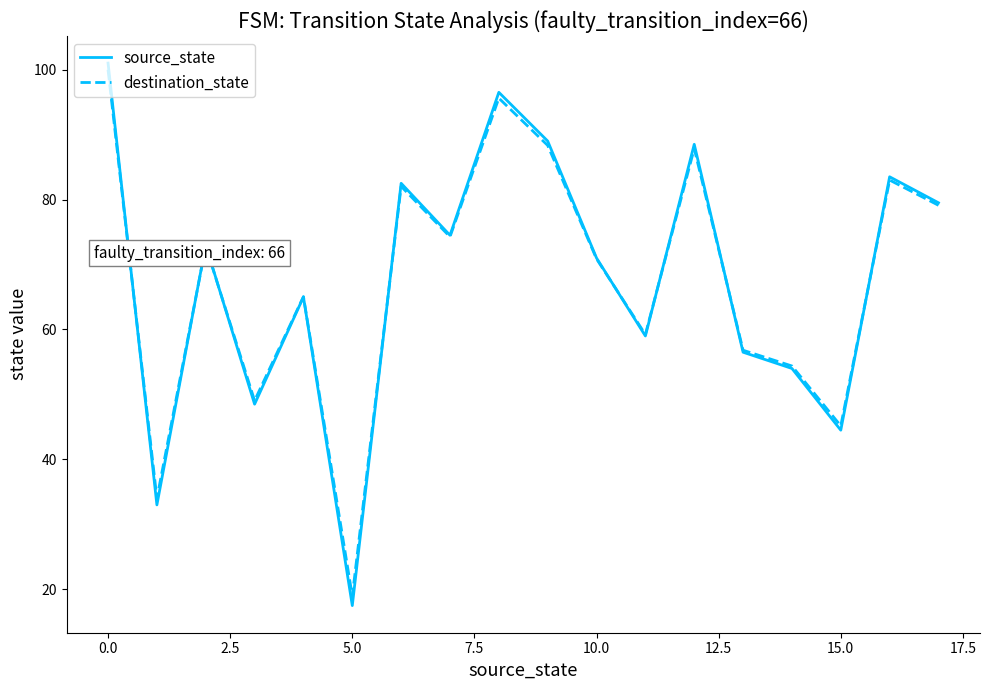

What is the minimum value for destination_state?

19.0